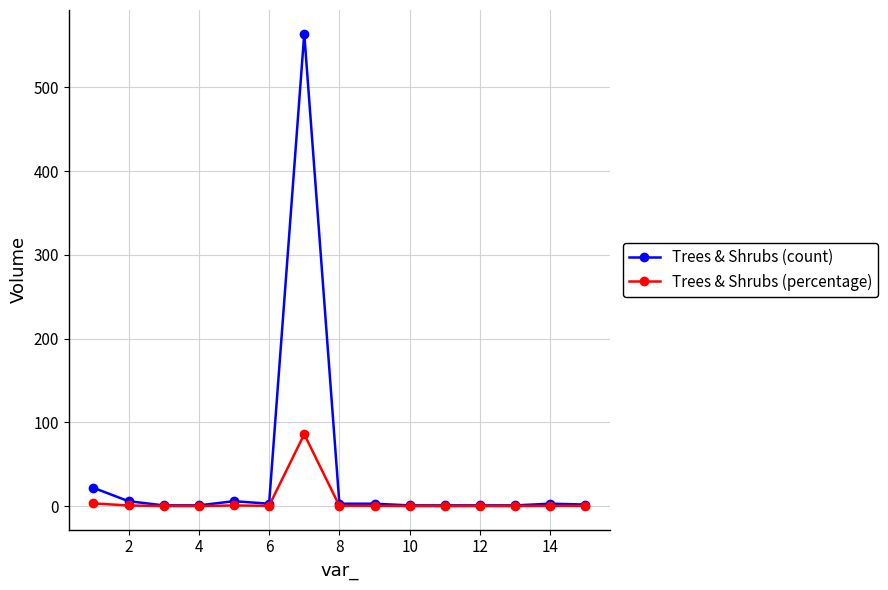

What is the maximum value shown in the chart?

564.0